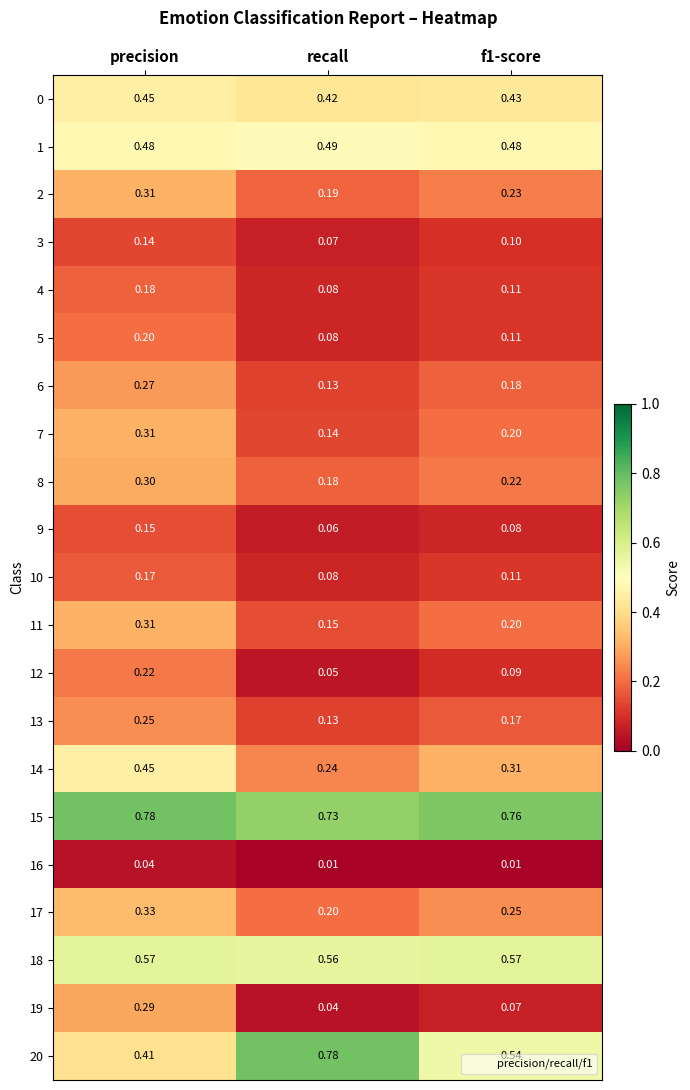

Count the number of data series in this chart.

21